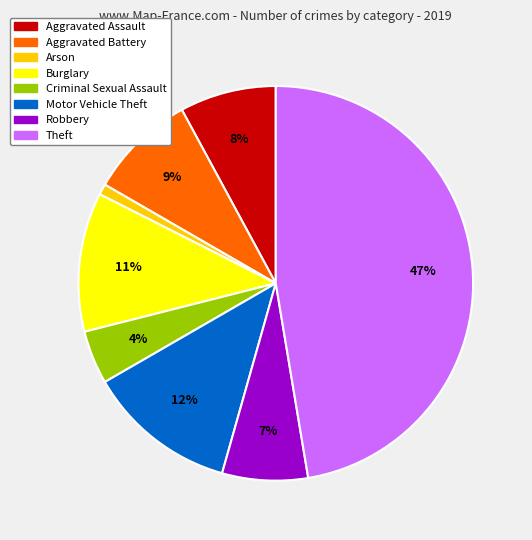

Rank the categories by value from lowest to highest.

Arson, Criminal Sexual Assault, Robbery, Aggravated Assault, Aggravated Battery, Burglary, Motor Vehicle Theft, Theft